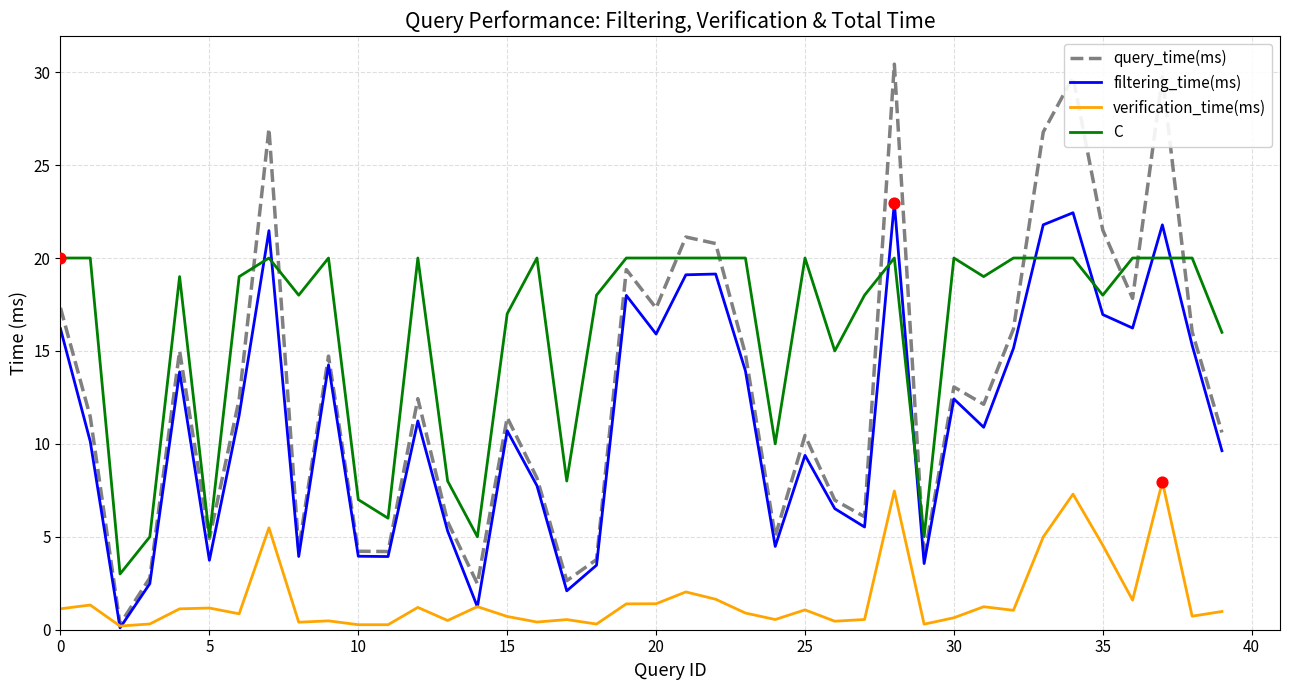

Which series has the largest range (max minus min)?

query_time(ms)